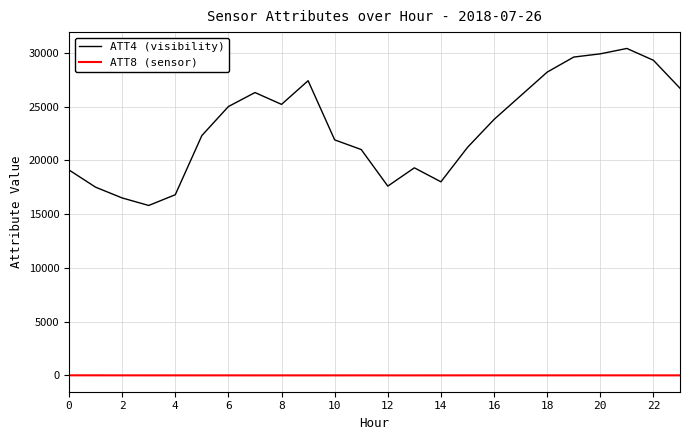

What is the minimum value shown in the chart?

1.1